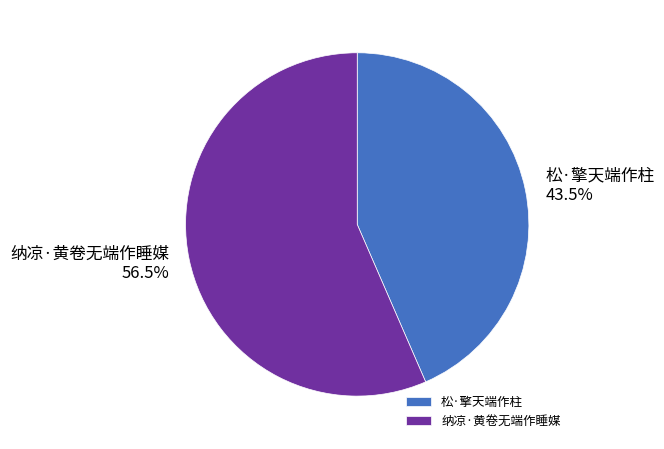

To the nearest percent, what is the combined percentage of 松·擎天端作柱 and 纳凉·黄卷无端作睡媒?

100%